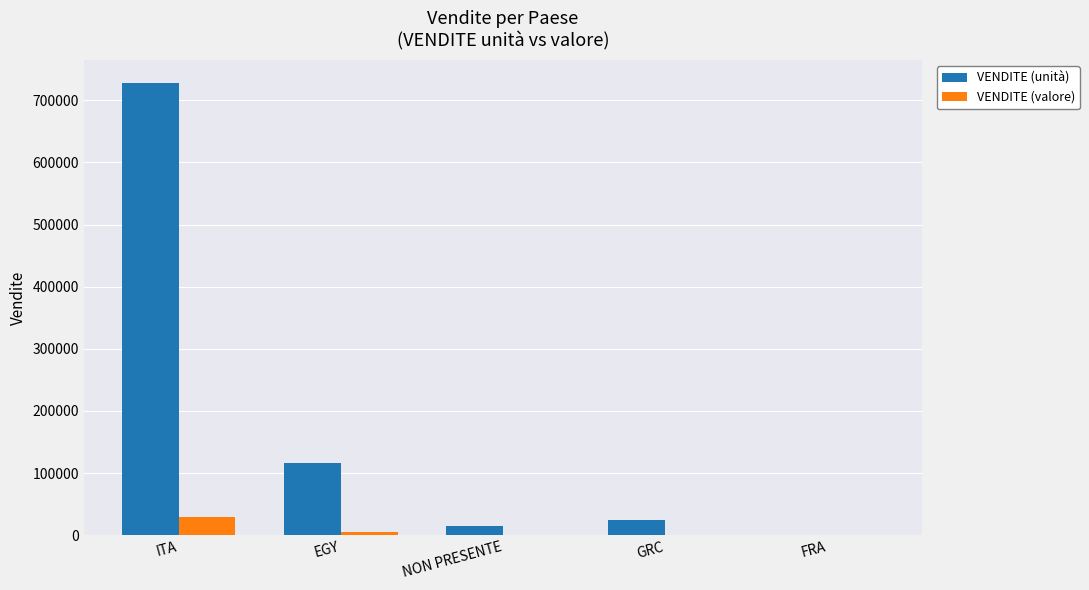

Which series has the largest total across all categories?

VENDITE (unità)